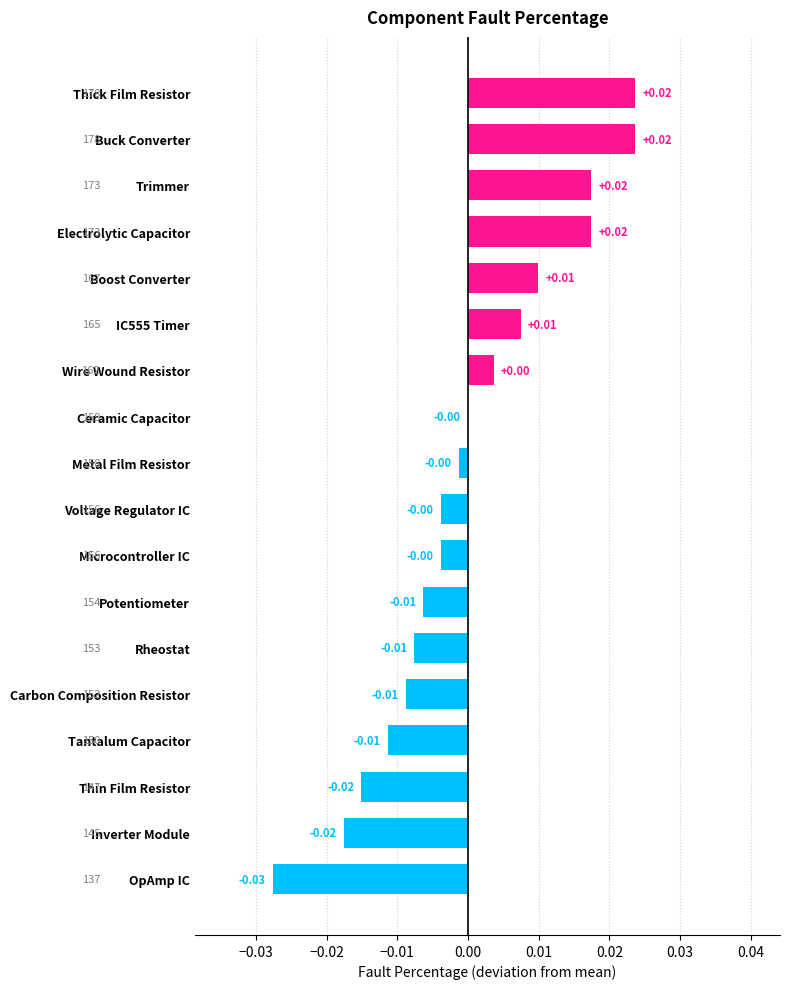

Between Thick Film Resistor and IC555 Timer, which is larger?

Thick Film Resistor